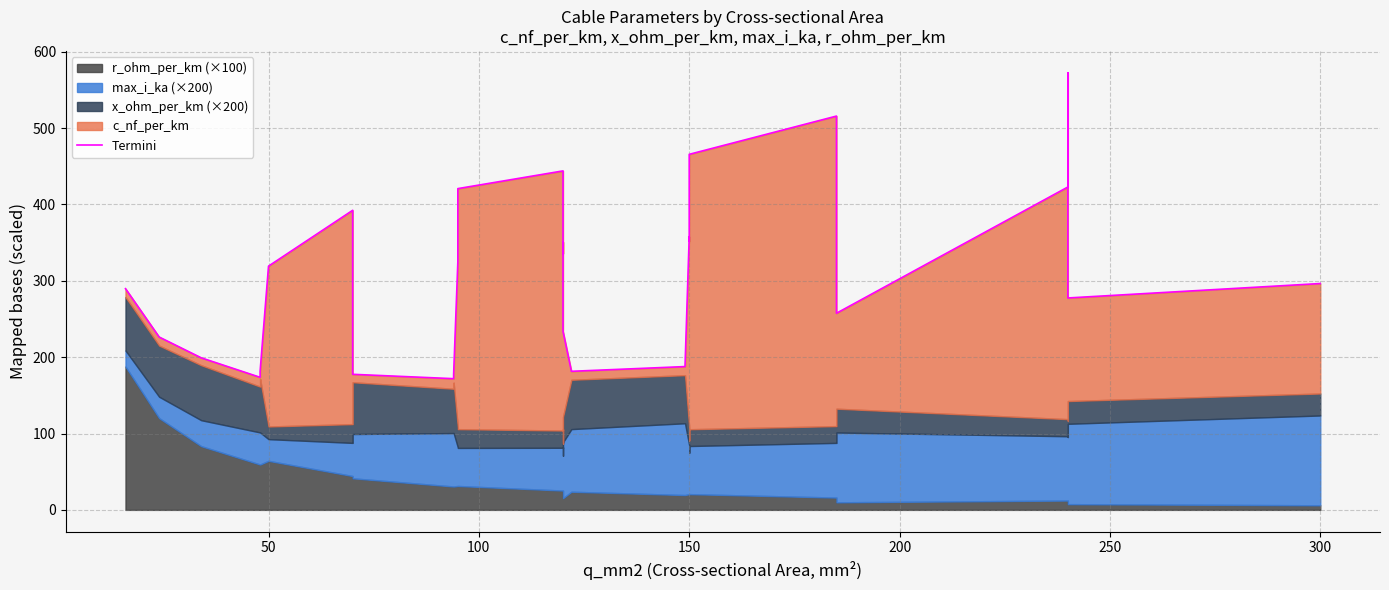

How many values are below 304?

14